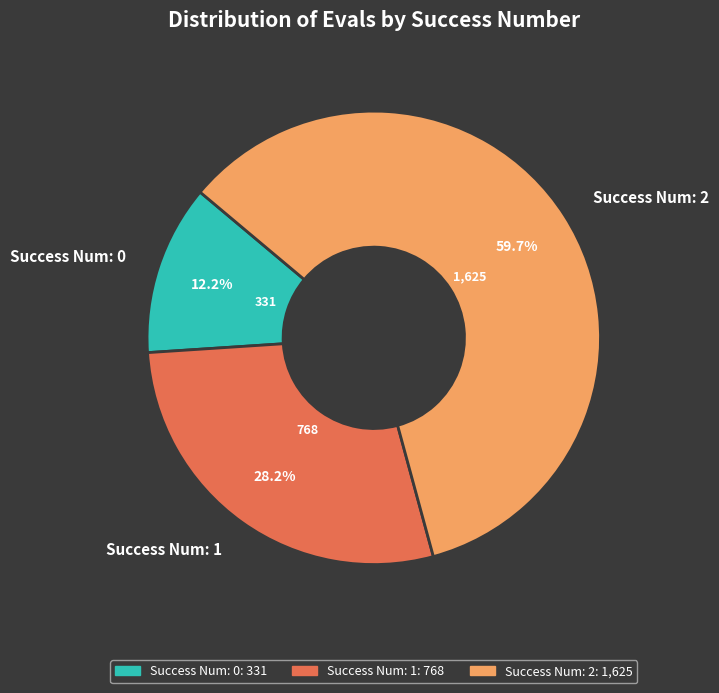

What is the total percentage of Success Num: 2 and Success Num: 1?

87.8%